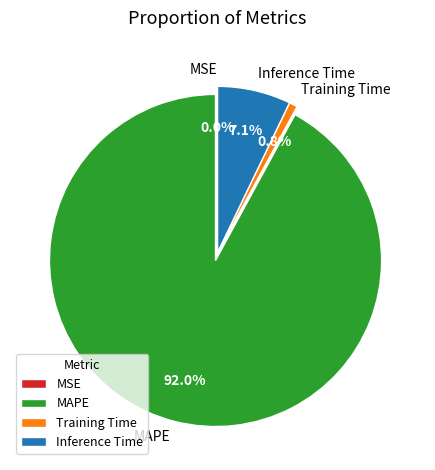

What is the total percentage of Inference Time and MAPE?

99.2%